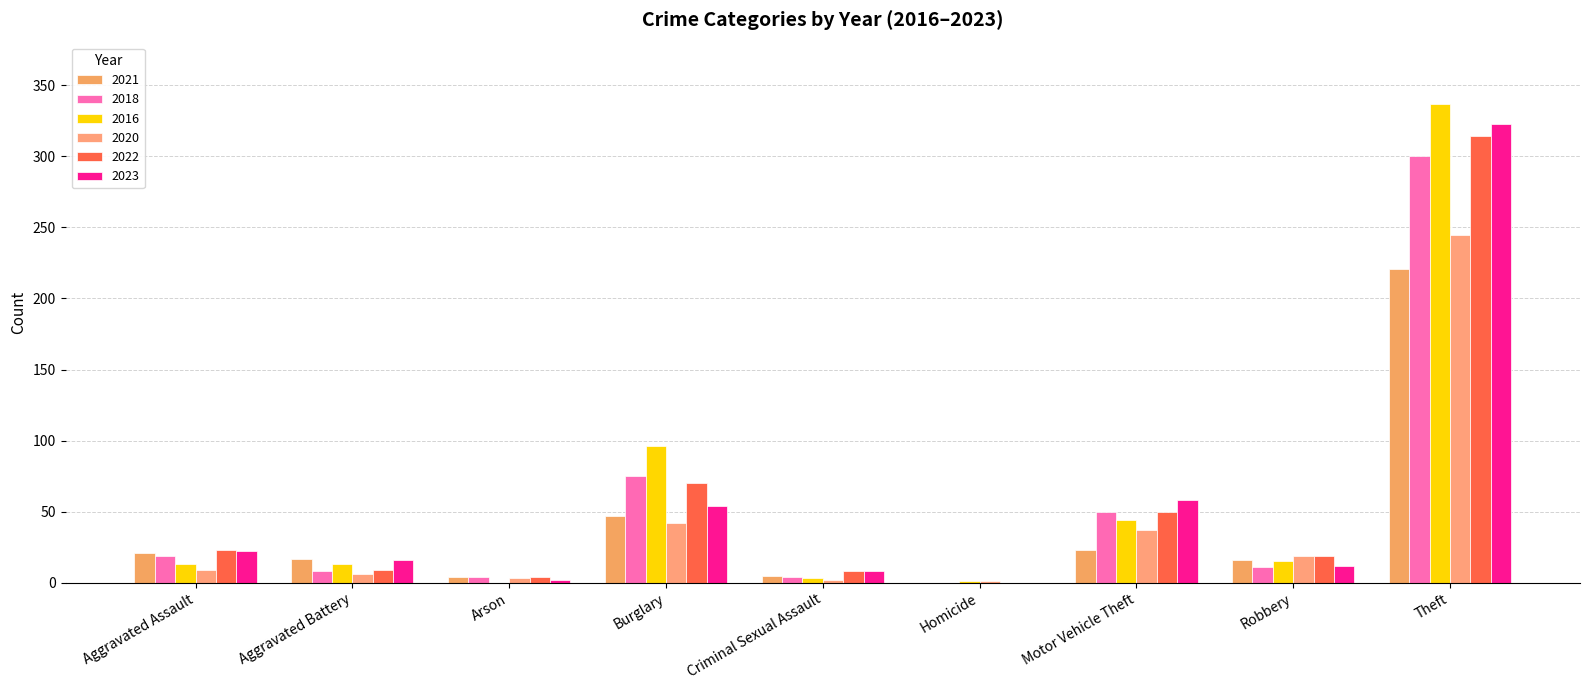

The value of 2020 at Theft is 434. True or false?

False